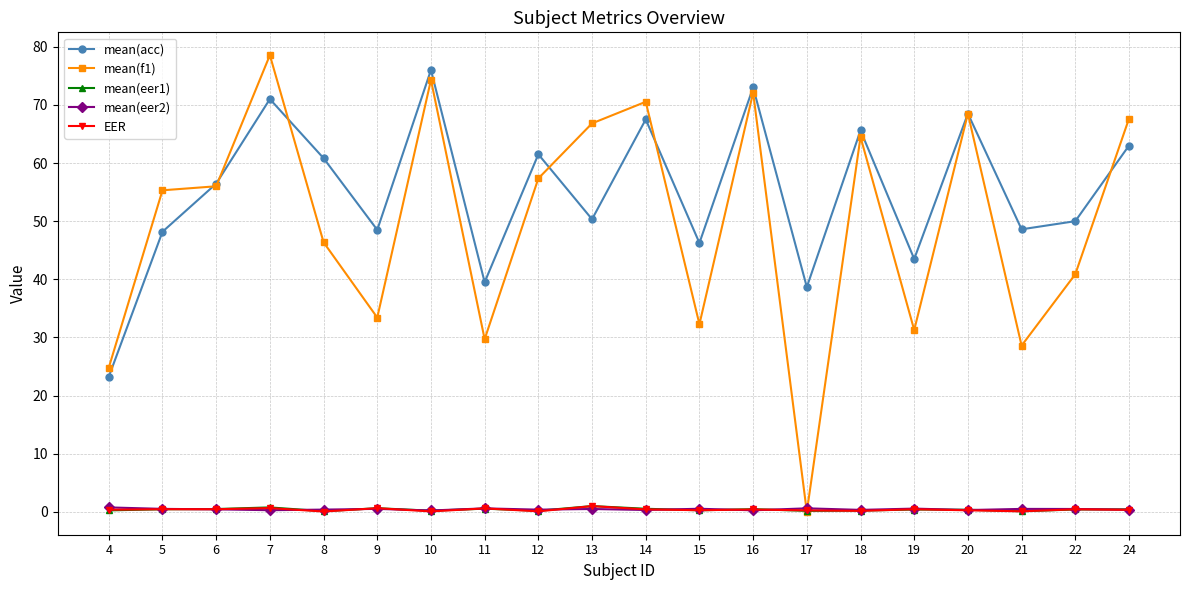

At how many categories does at least one series exceed 24?

20